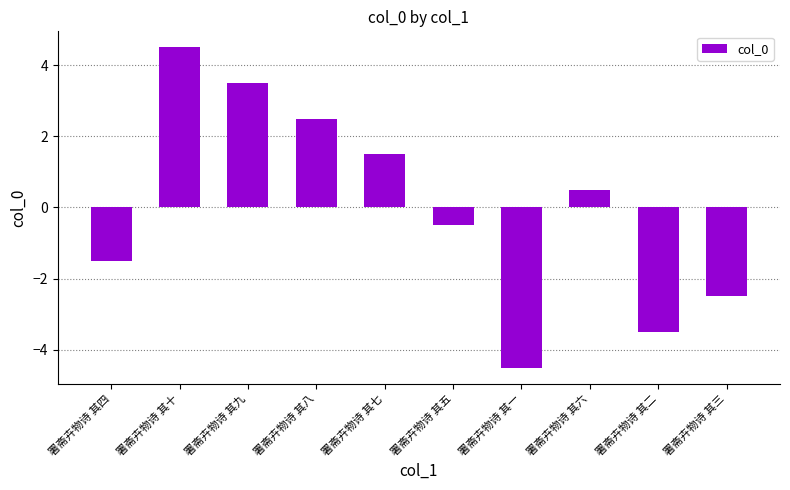

How many bars are there in total?

10